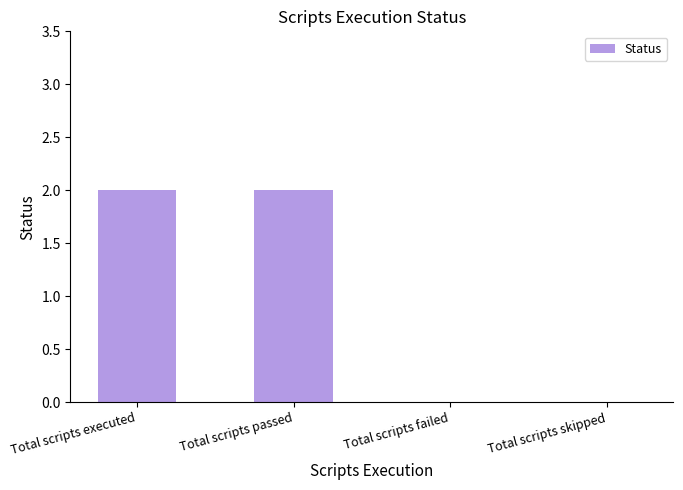

Between Total scripts passed and Total scripts skipped, which is larger?

Total scripts passed